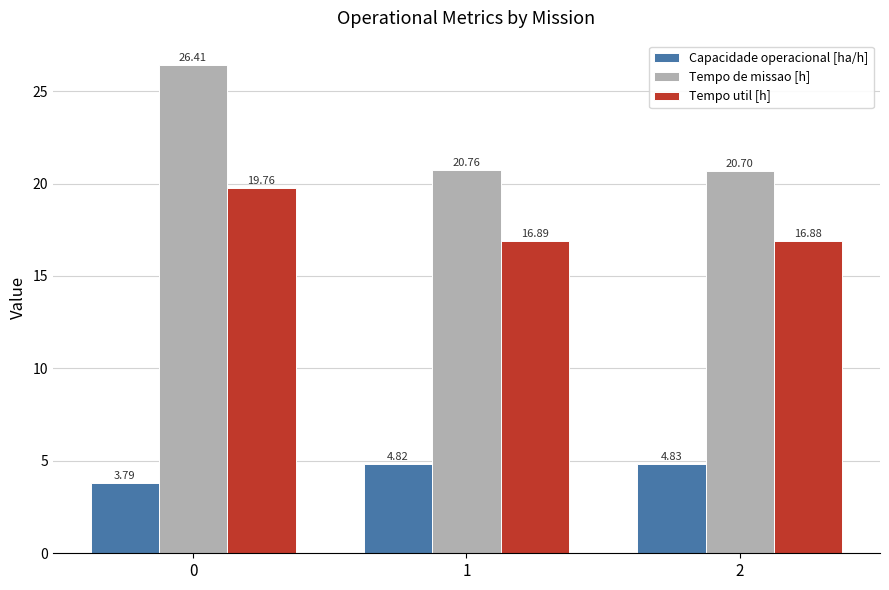

The value of Tempo de missao [h] at 2 is 37.2. True or false?

False